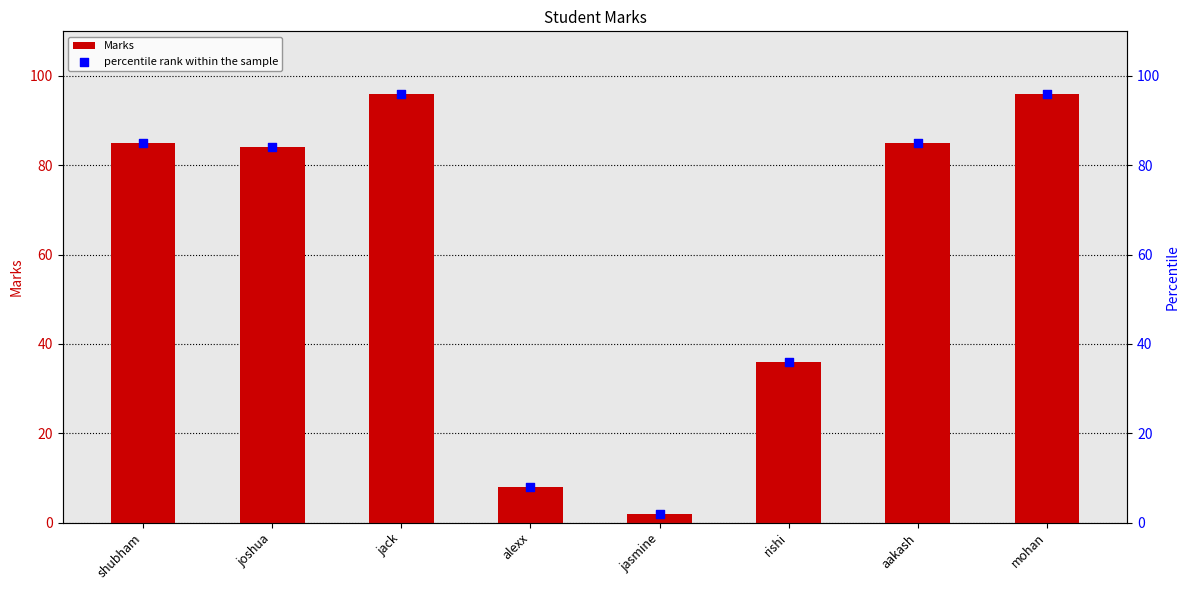

At which category is the sum across all series the highest?

jack